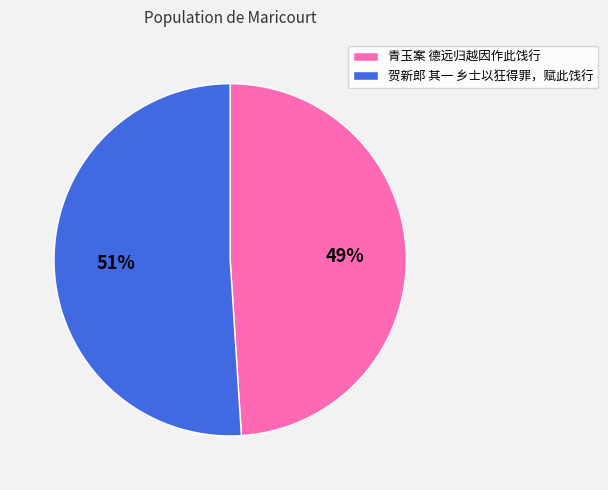

Which has a higher value, 青玉案 德远归越因作此饯行 or 贺新郎 其一 乡士以狂得罪，赋此饯行?

贺新郎 其一 乡士以狂得罪，赋此饯行